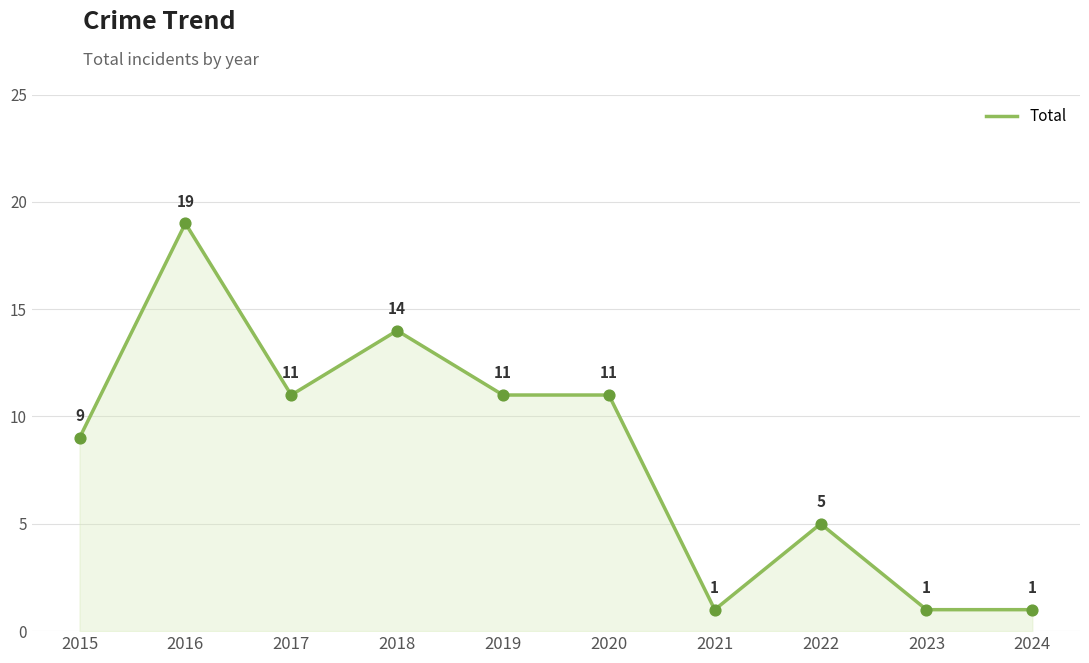

Between 2017 and 2015, which is larger?

2017